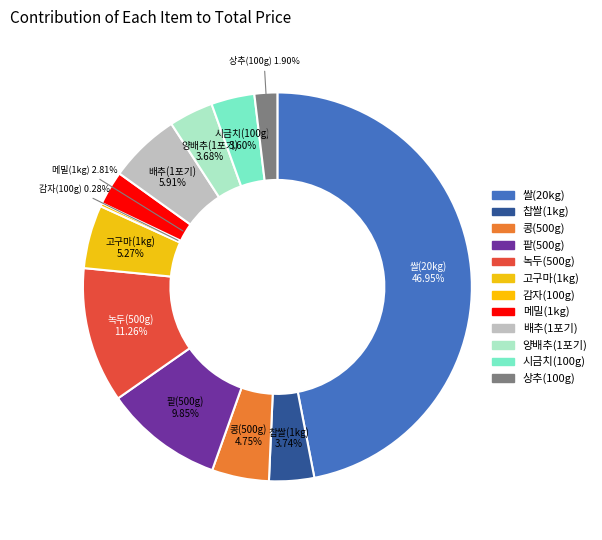

Combined, what portion of the pie is 양배추(1포기) and 감자(100g)?

4.0%